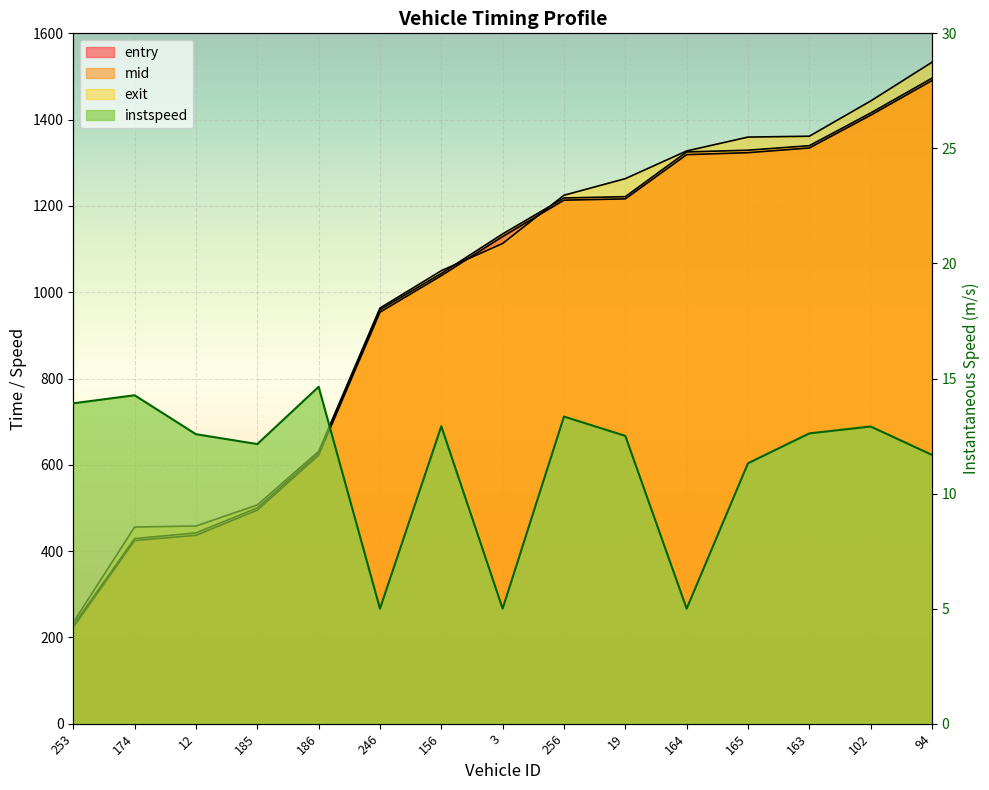

How many lines are shown in the chart?

4